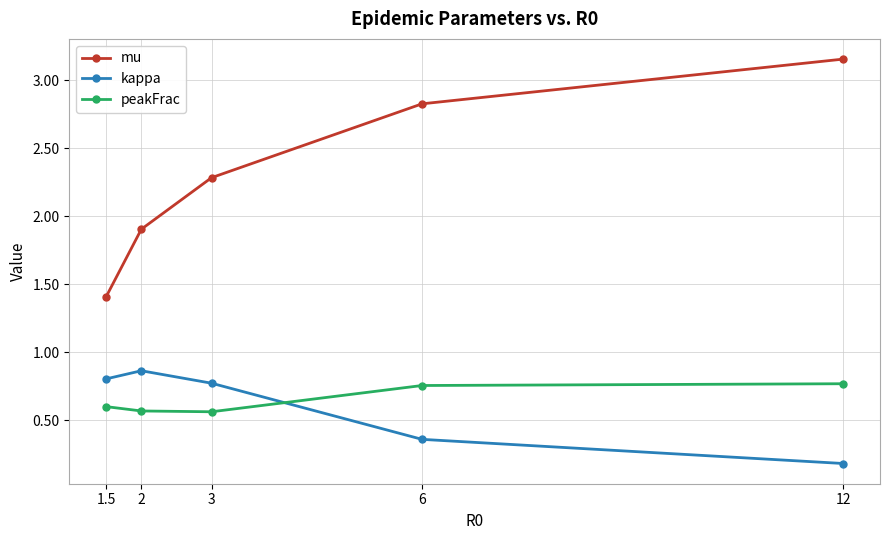

True or false: peakFrac and mu intersect in this chart.

False